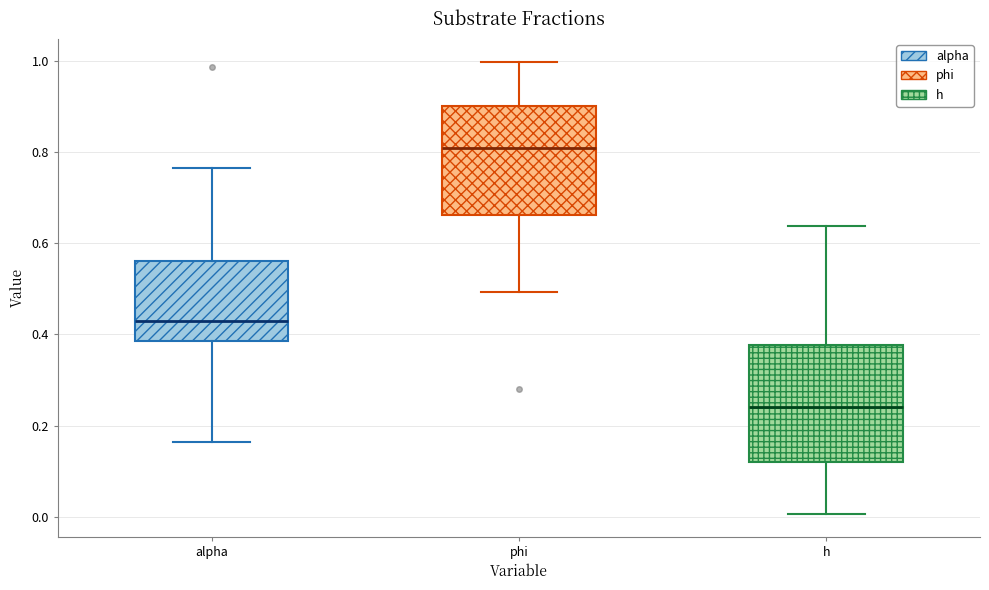

Reading left to right, transcribe this box plot: for each box, give where its median line is, the range the box spans, and where its two whiskers end, as read against the y-axis. The values are not printed on the chart, so give them approximately, as read against the axis.

alpha: median 0.42, box 0.38 to 0.56, whiskers 0.16 to 0.76
phi: median 0.80, box 0.66 to 0.90, whiskers 0.50 to 1.00
h: median 0.24, box 0.12 to 0.38, whiskers 0.00 to 0.64